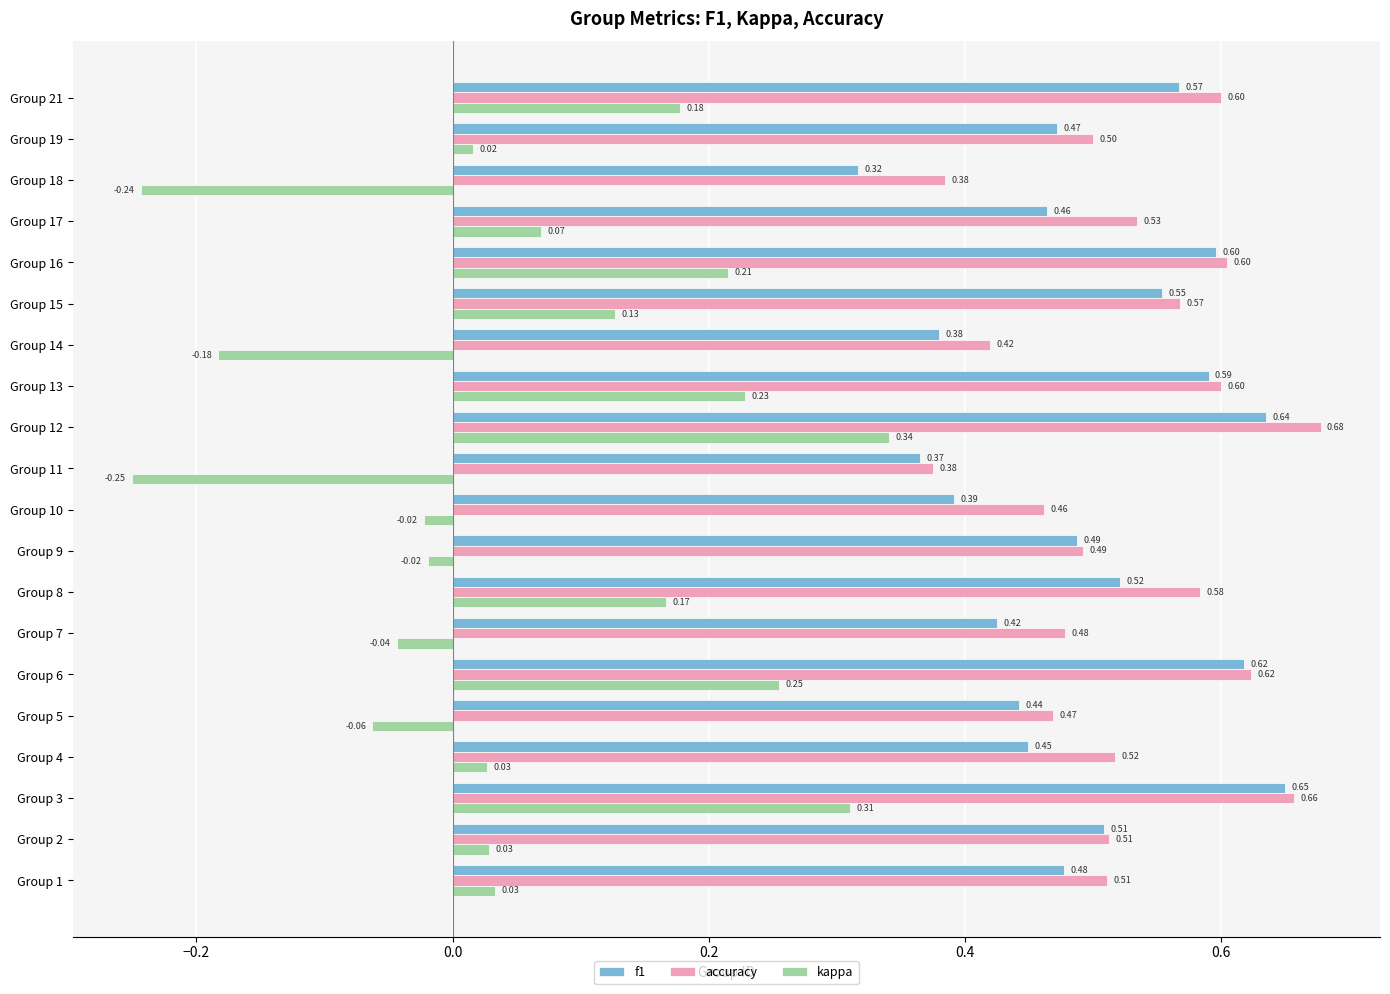

Which series has the widest spread of values?

kappa